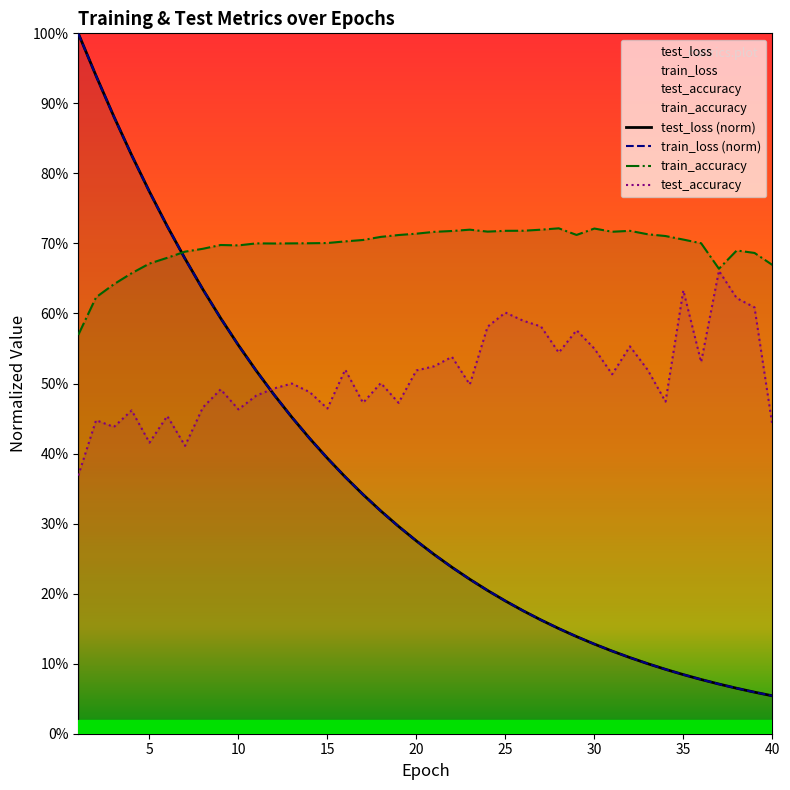

Where is the first local maximum for test_accuracy?

2